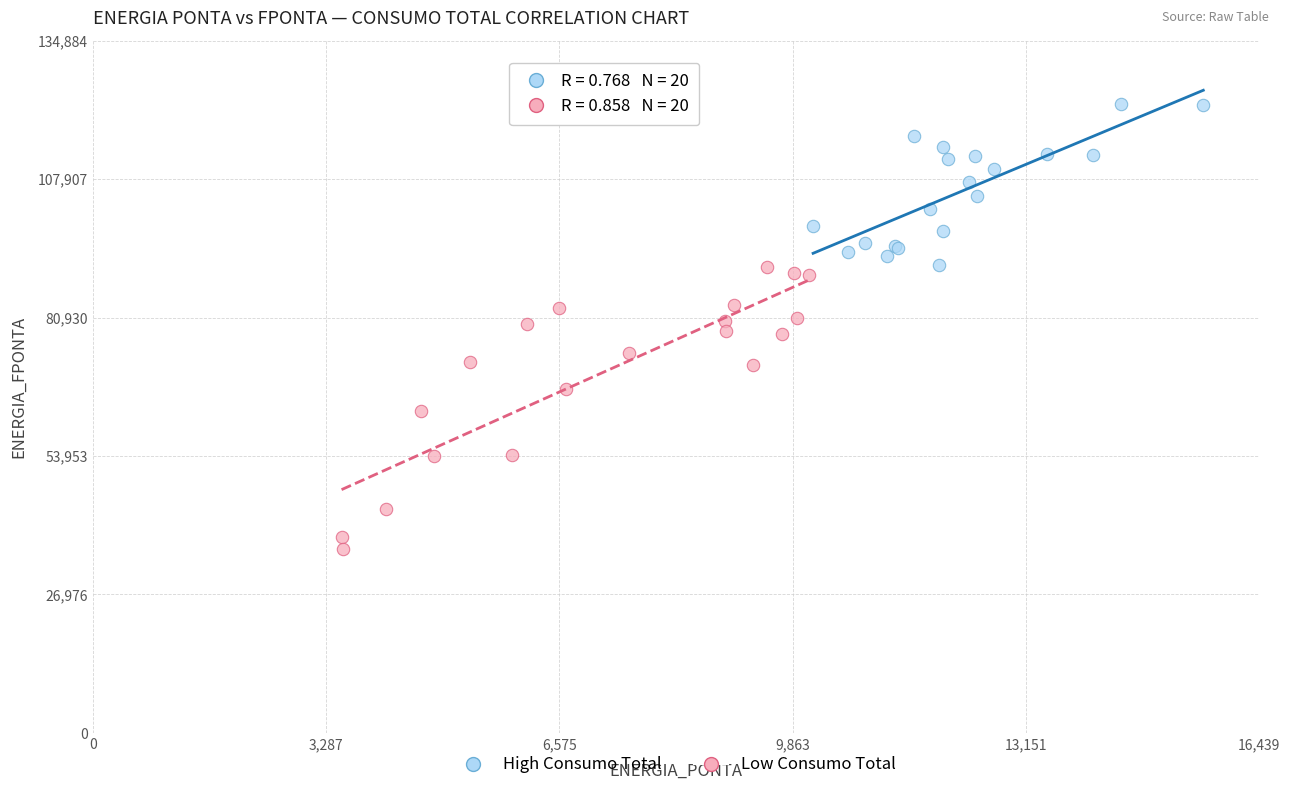

Which series has the widest spread of Y values?

Low Consumo Total